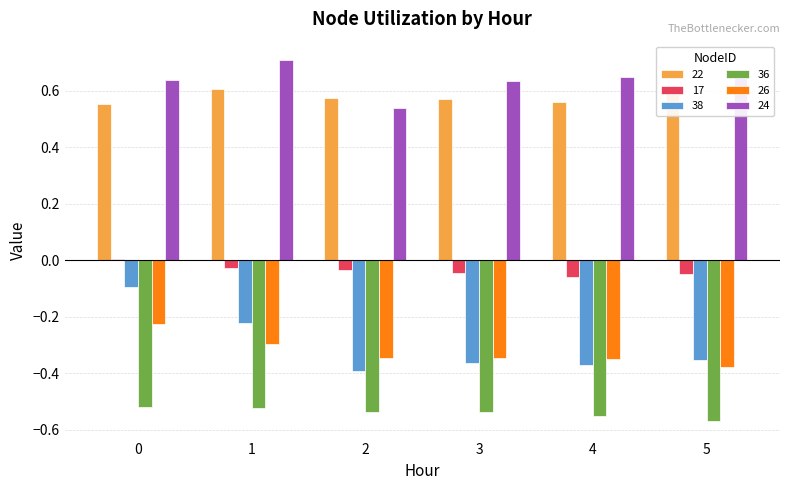

The value of 38 at 5 is -0.6. True or false?

False